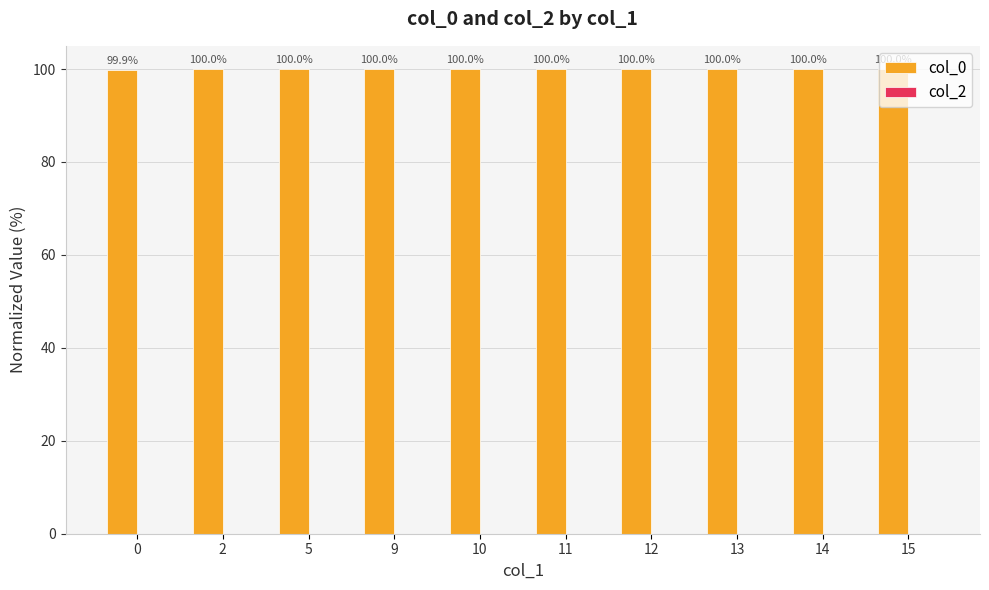

What is the ratio of the value at 11 to the value at 13?

1.0